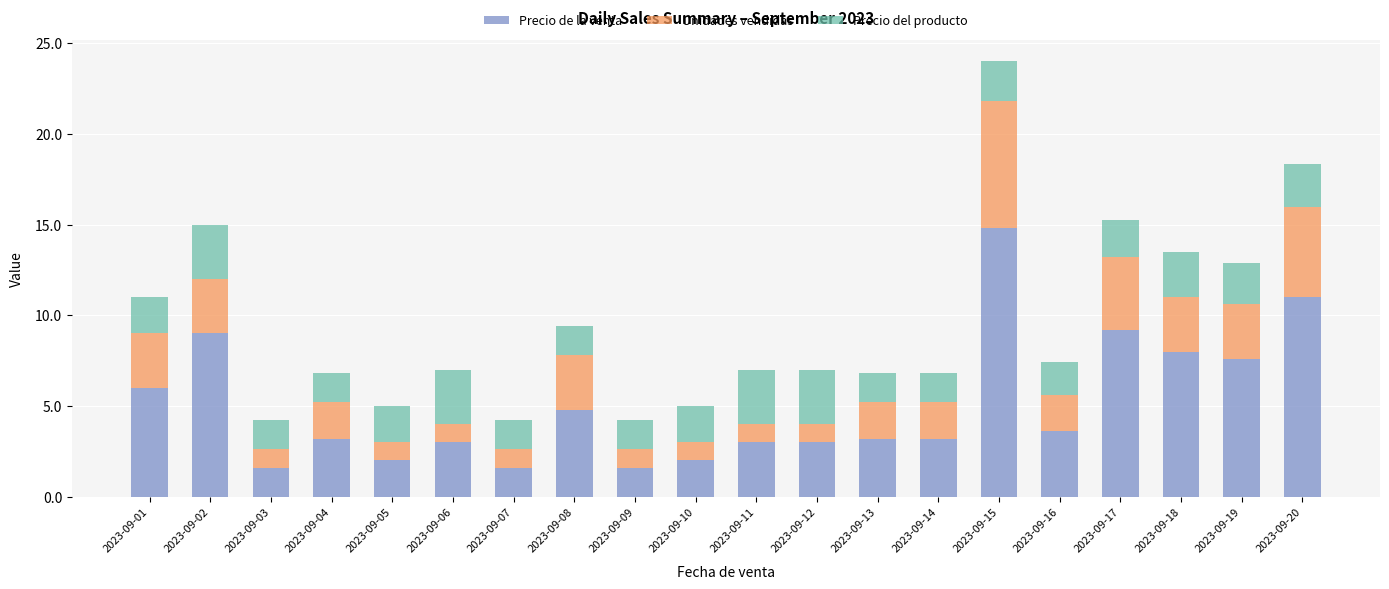

How many bars are there in total?

20